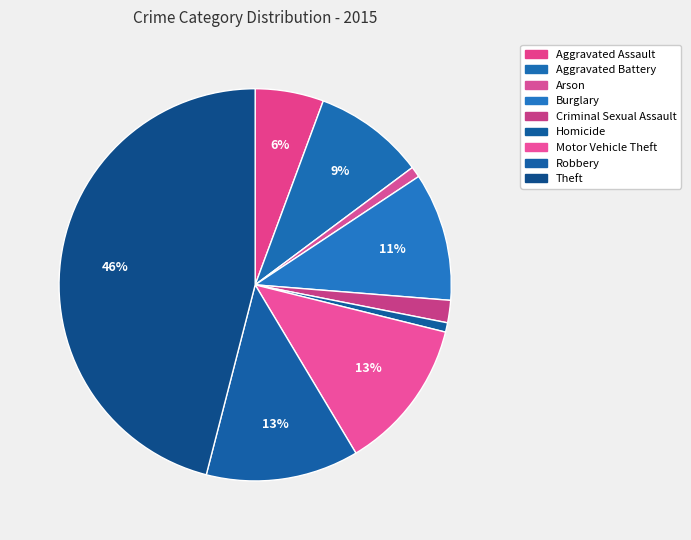

What percentage is the Homicide slice, to the nearest percent?

1%